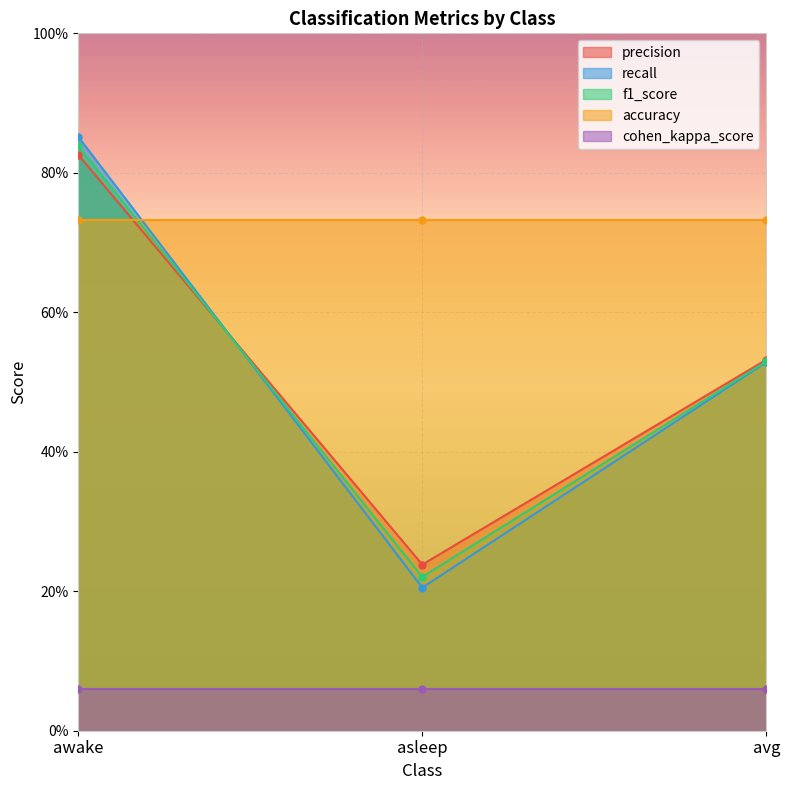

What is the difference between the maximum and minimum values in the recall series?

0.6